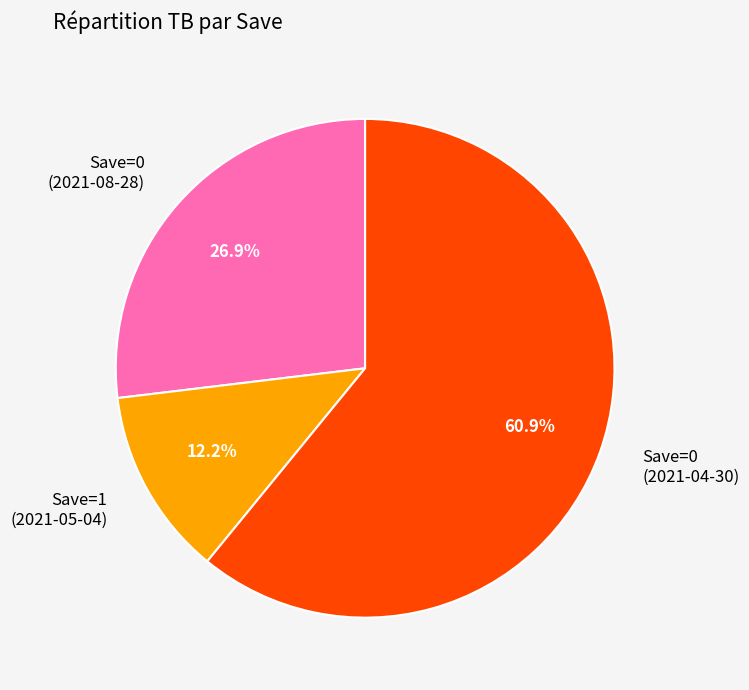

What is the largest slice in the pie chart?

Save=0 (2021-04-30)